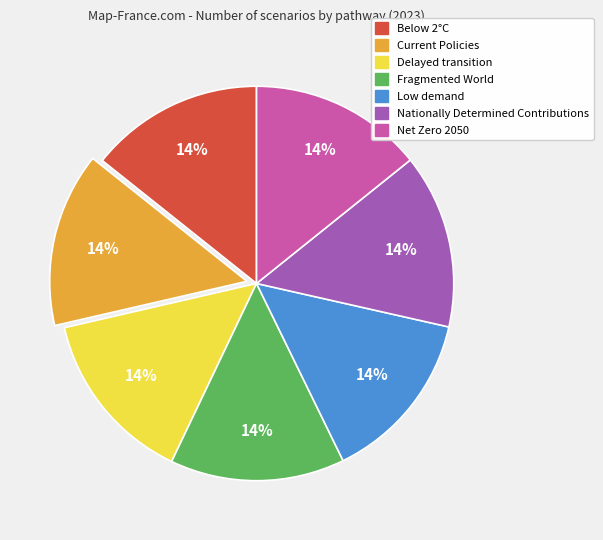

Count the number of slices in the pie.

7